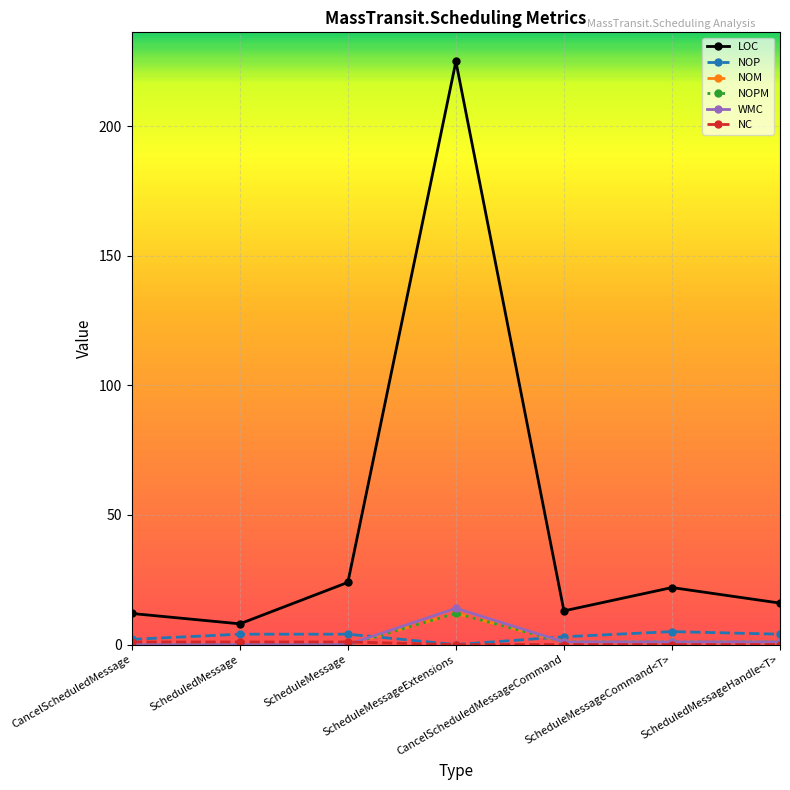

How many times do NC and NOPM cross each other?

1